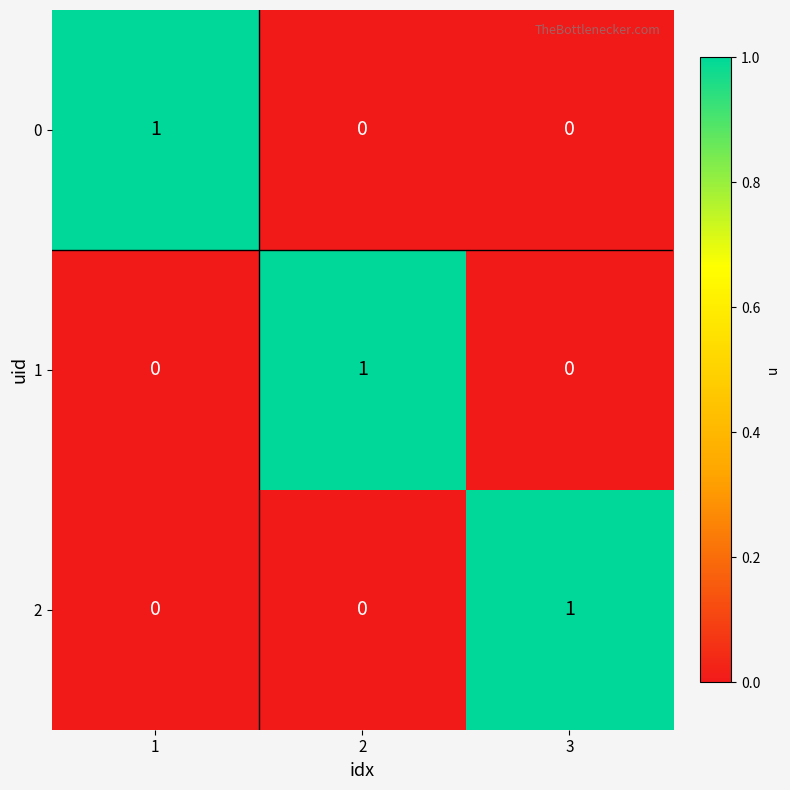

Is the value of 0 at 3 greater than the value of 2 at 3?

No